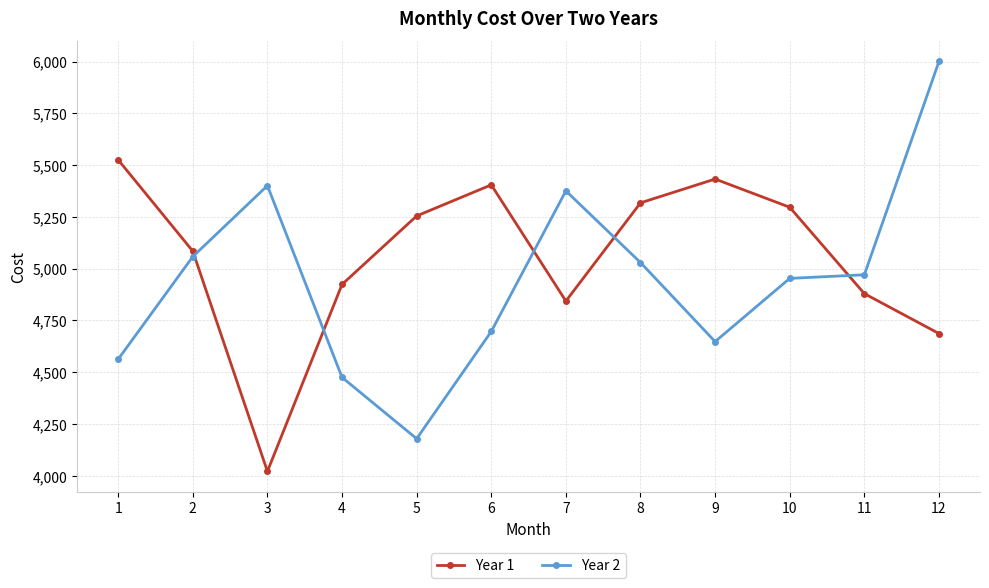

At which category does Year 2 reach its first local valley?

5